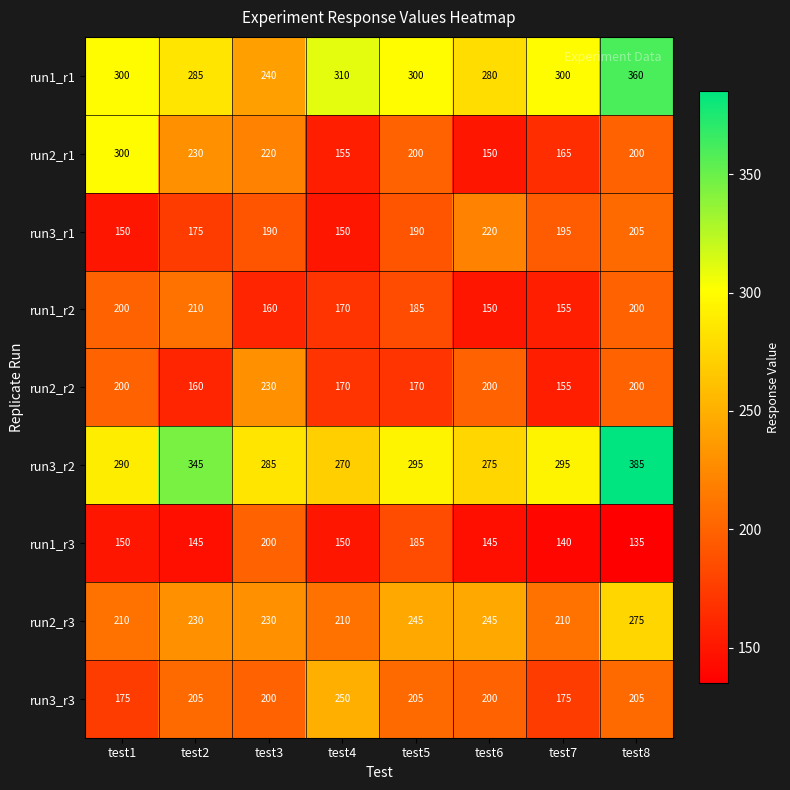

At which category is the sum across all series the highest?

test8